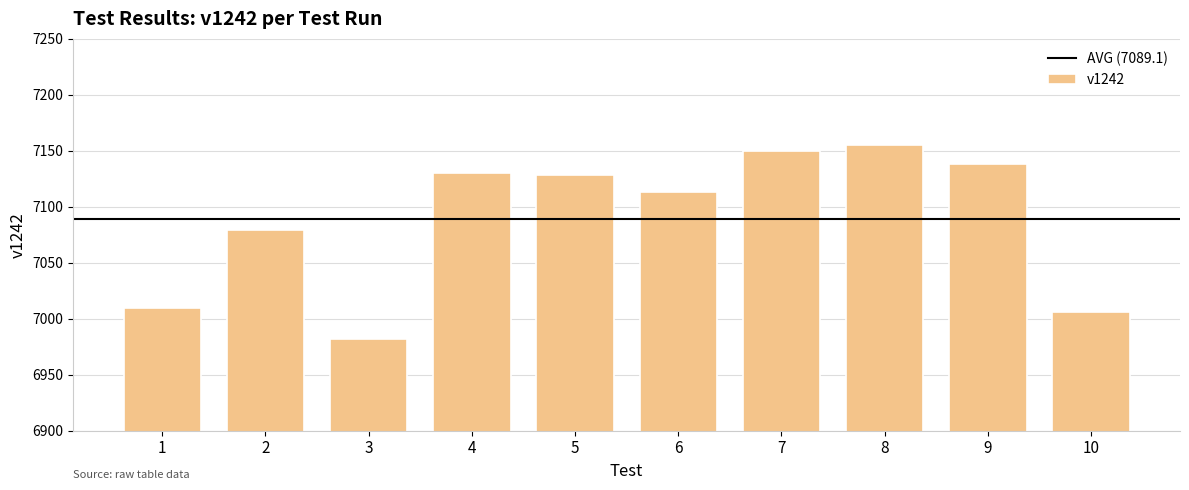

Reading left to right, transcribe all the data shown in this chart.

7010	7079	6982	7130	7128	7113	7150	7155	7138	7006